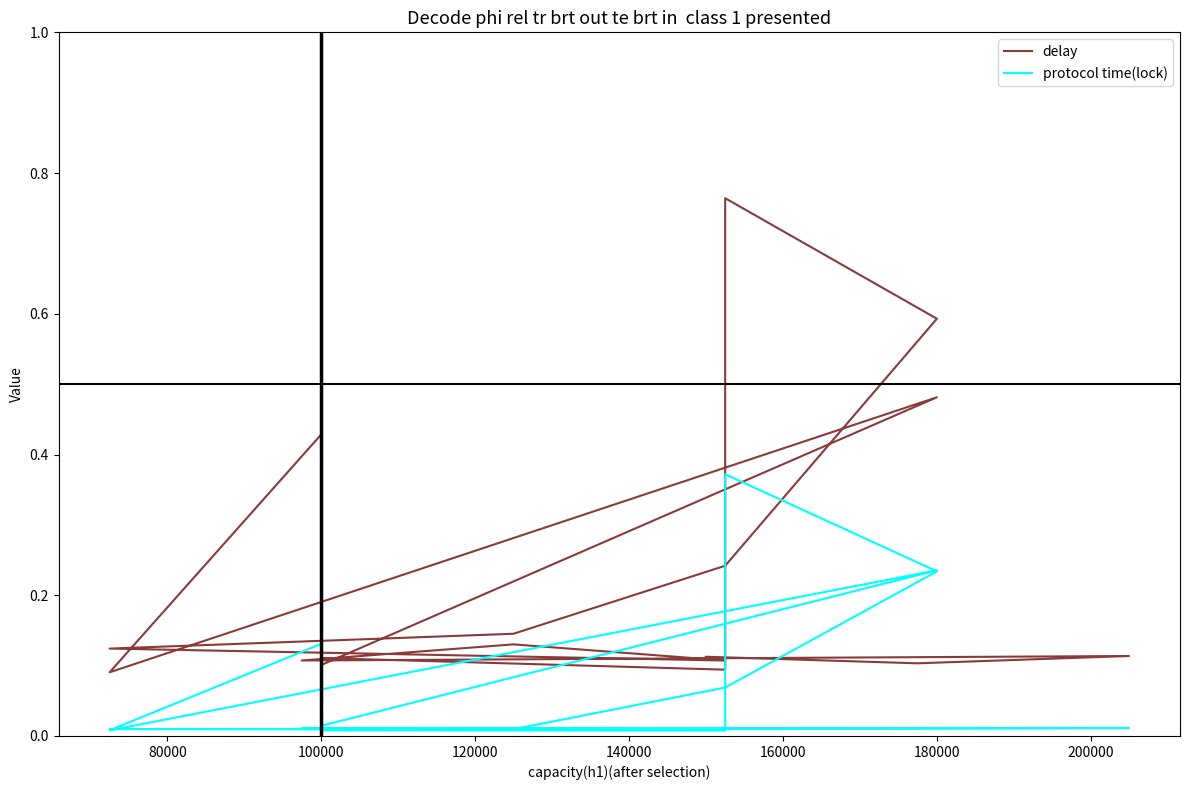

True or false: protocol time(lock) and delay cross at least once.

False